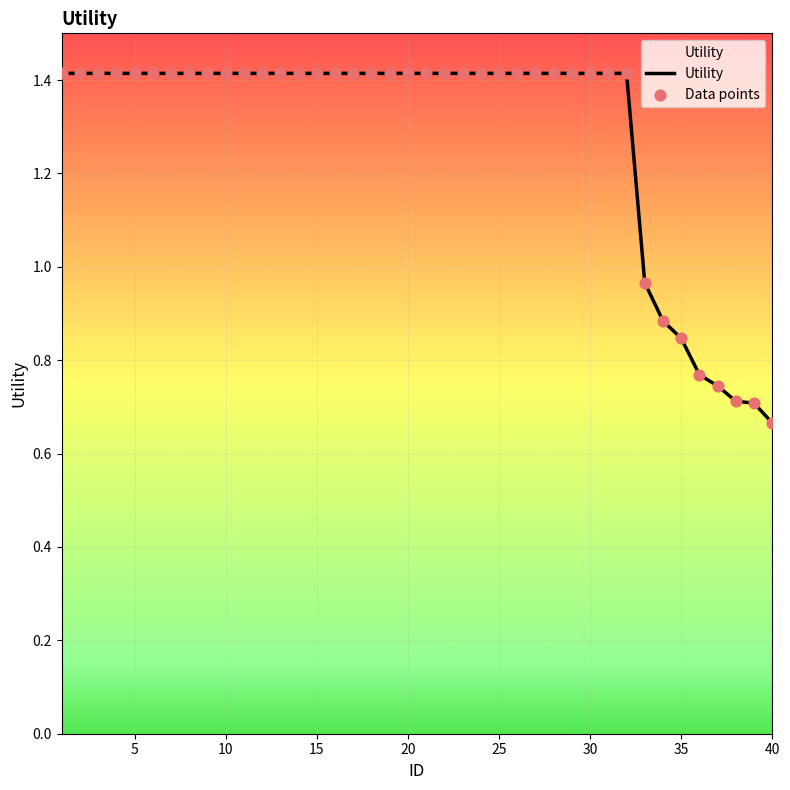

Is the value of Data points at 29 greater than the value of Utility at 22?

No